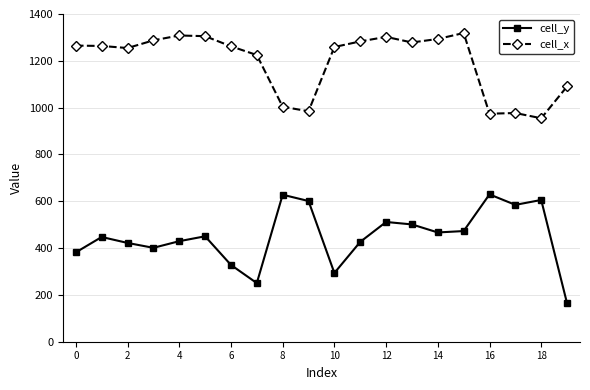

List the series in order of their peak value, highest first.

cell_x, cell_y